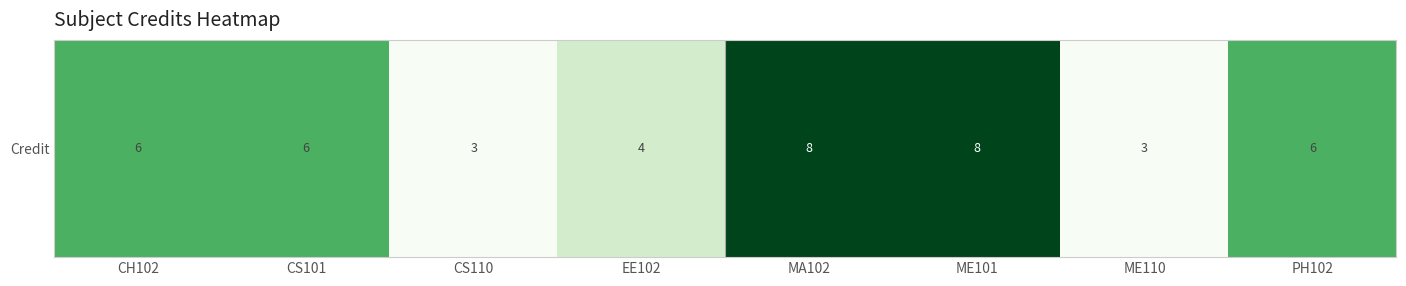

What value does the data have at ME101?

8